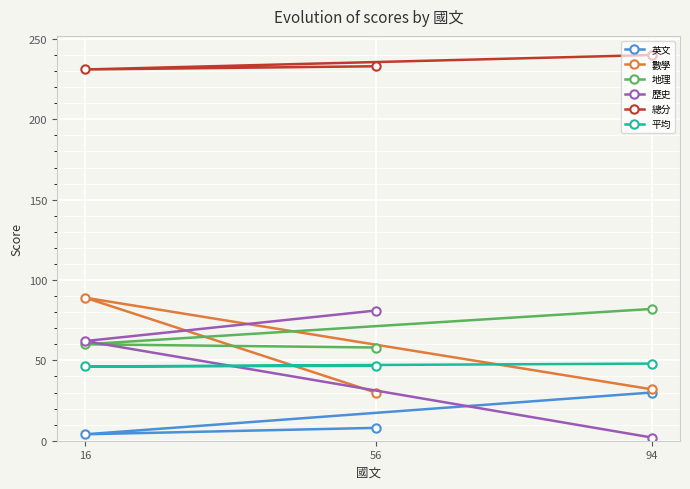

What is the difference between the maximum and second lowest values in the 地理 series?

22.0